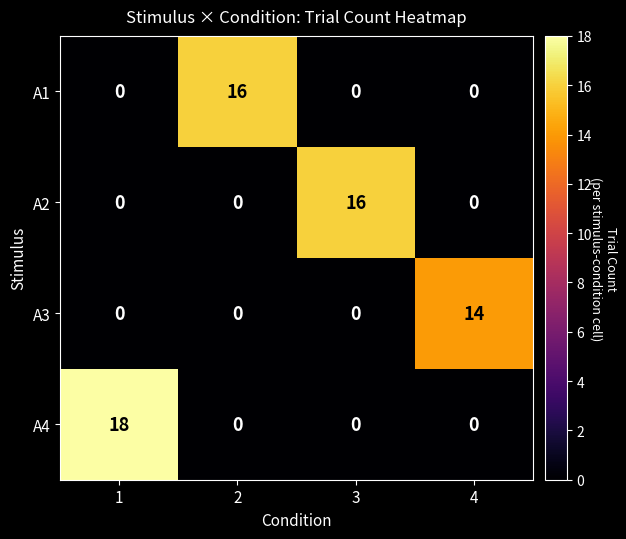

Which series has the largest total across all categories?

A4